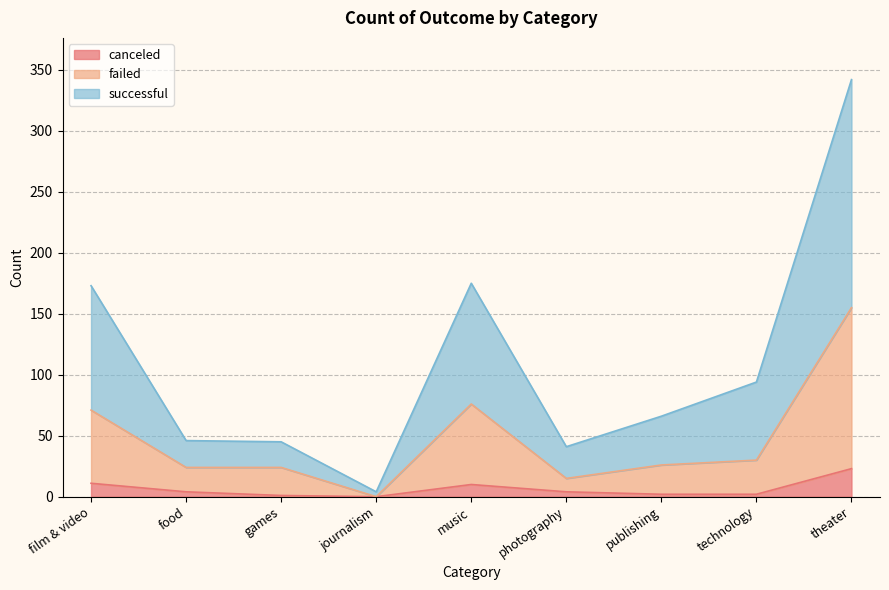

What is the difference between the failed values at journalism and food?

24